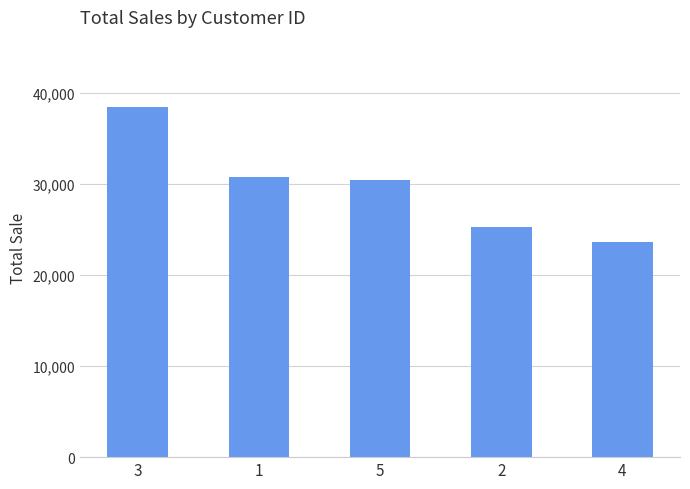

What is the maximum value shown in the chart?

38440